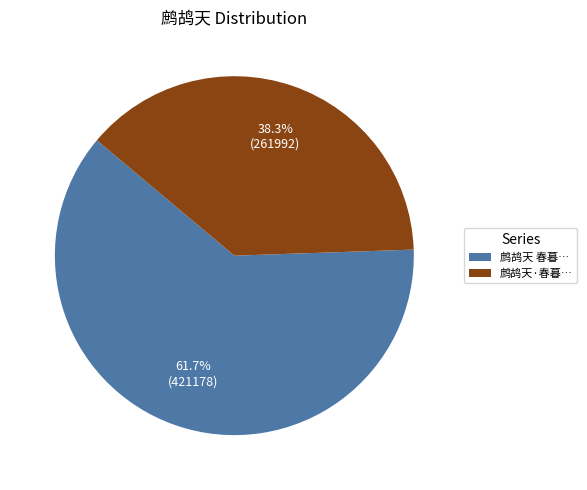

To the nearest percent, what is the difference between the largest and smallest slice percentages?

23%